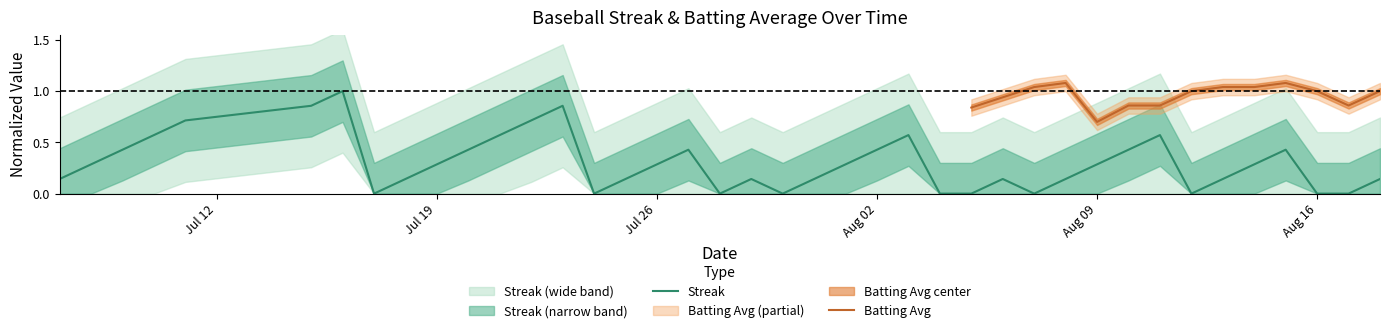

Rank the categories by value from lowest to highest.

2010-07-17, 2010-07-24, 2010-07-28, 2010-07-30, 2010-08-04, 2010-08-05, 2010-08-07, 2010-08-12, 2010-08-16, 2010-08-17, 2010-07-07, 2010-07-18, 2010-07-25, 2010-07-29, 2010-07-31, 2010-08-06, 2010-08-08, 2010-08-13, 2010-08-18, 2010-07-08, 2010-07-19, 2010-07-26, 2010-08-01, 2010-08-09, 2010-08-14, 2010-07-09, 2010-07-20, 2010-07-27, 2010-08-02, 2010-08-10, 2010-08-15, 2010-07-10, 2010-07-21, 2010-08-03, 2010-08-11, 2010-07-11, 2010-07-22, 2010-07-15, 2010-07-23, 2010-07-16